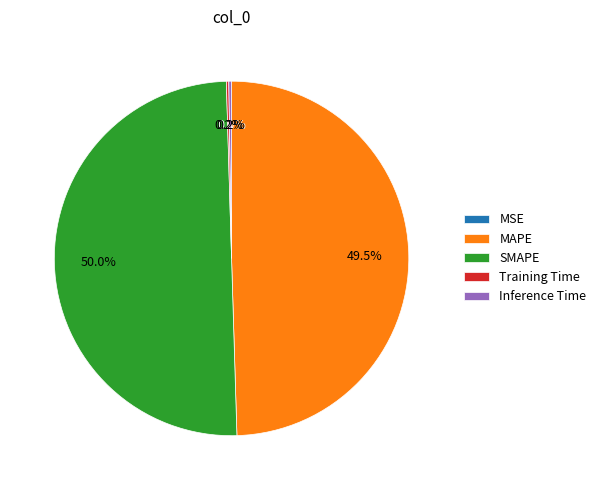

Which slice represents more than half of the pie?

SMAPE